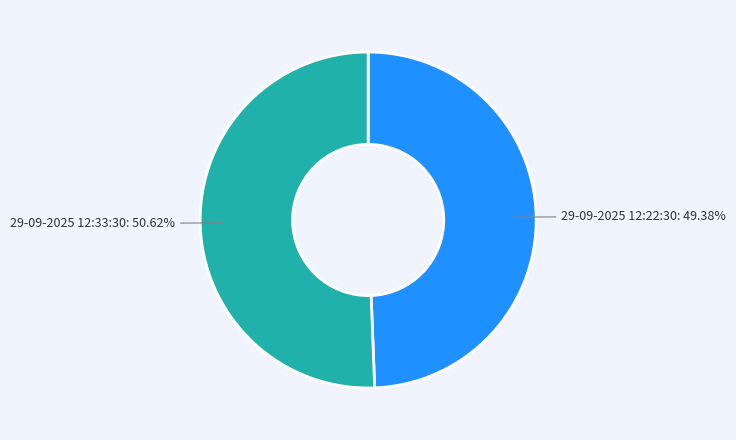

Rank the categories by value from lowest to highest.

29-09-2025 12:22:30, 29-09-2025 12:33:30